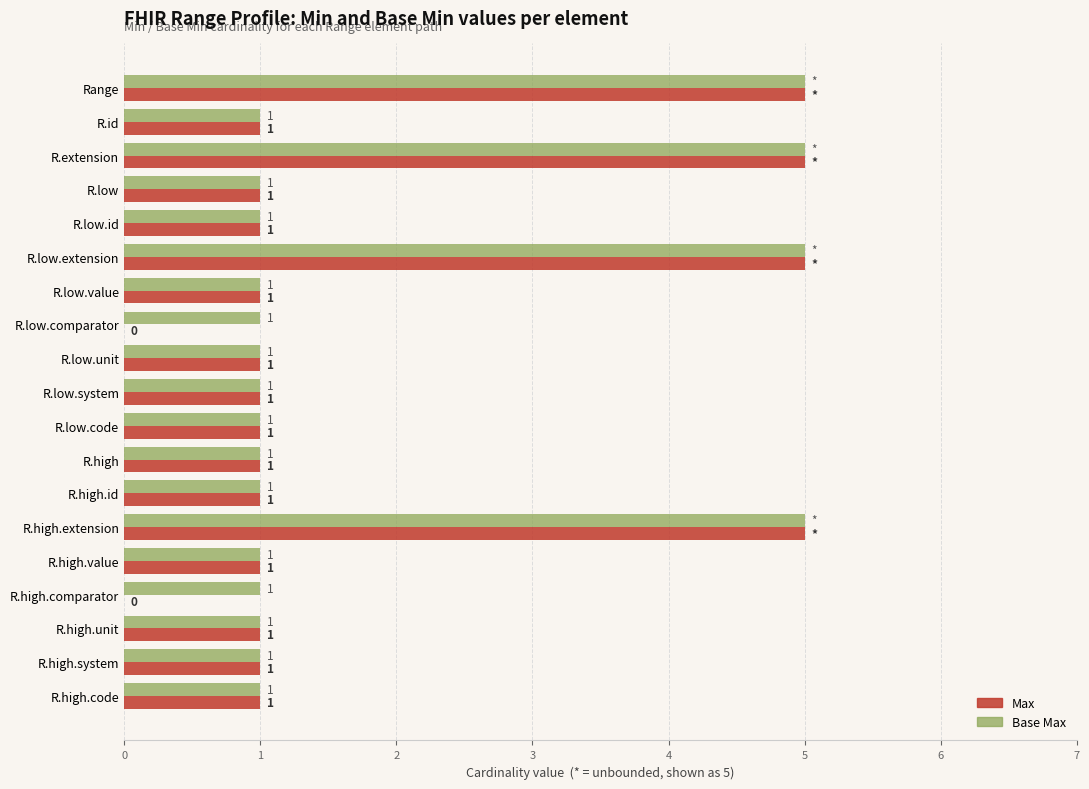

How many categories are shown in the chart?

19